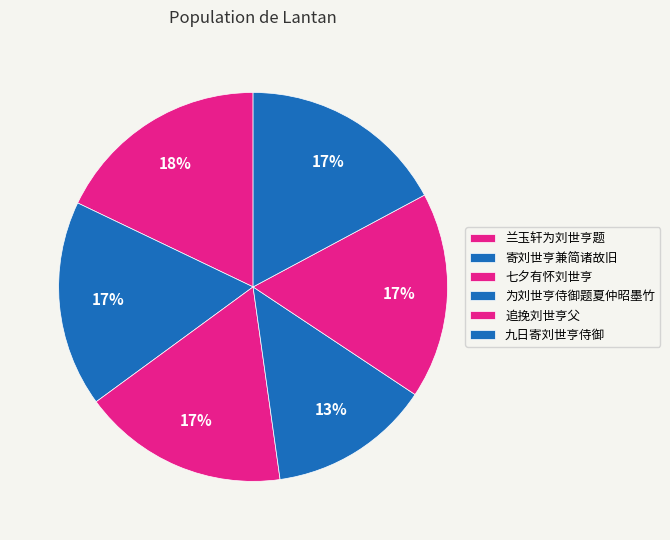

To the nearest percent, what is the combined percentage of 九日寄刘世亨侍御 and 寄刘世亨兼简诸故旧?

34%